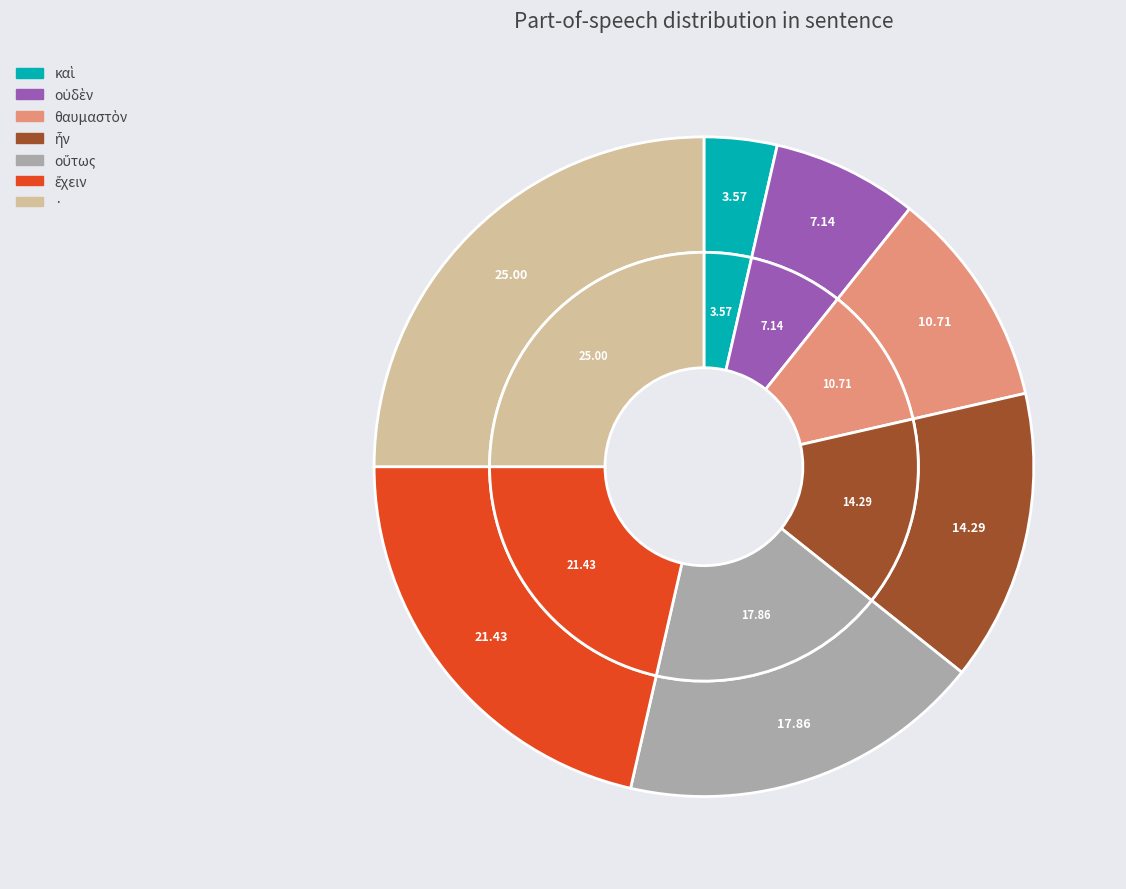

What is the smallest slice in the pie chart?

καὶ